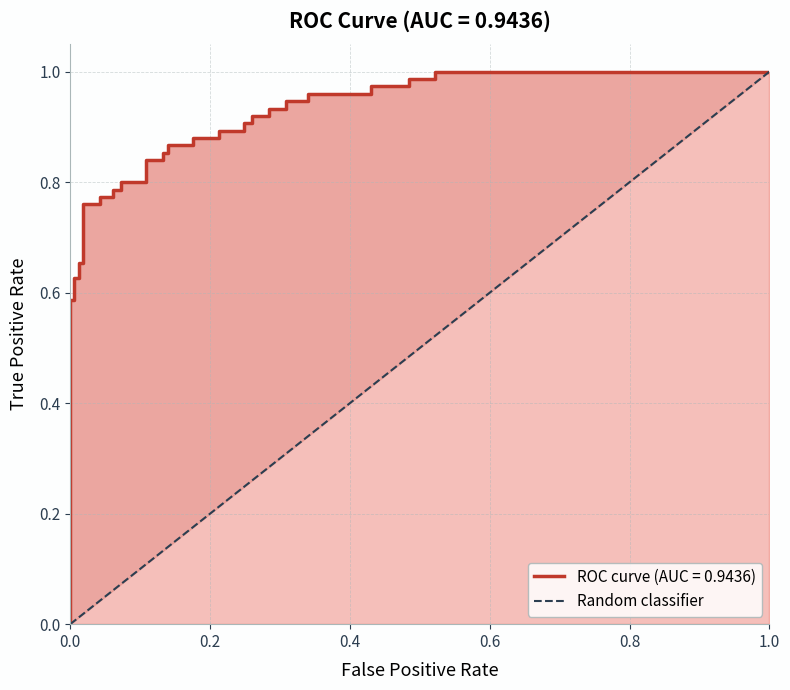

How many data points are less than 1?

1